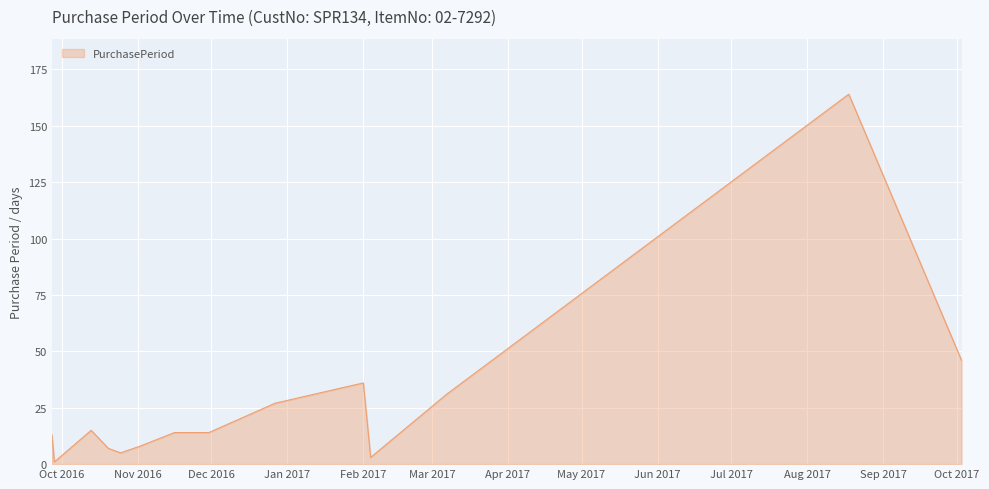

How many categories are shown in the chart?

14